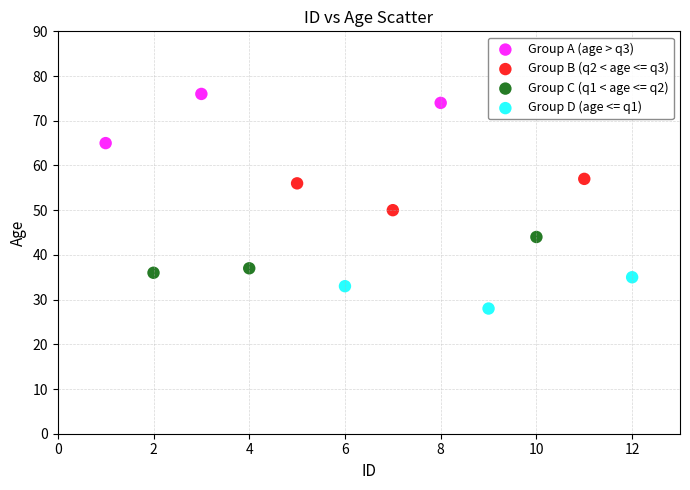

Which series contains the highest Y value?

Group A (age > q3)